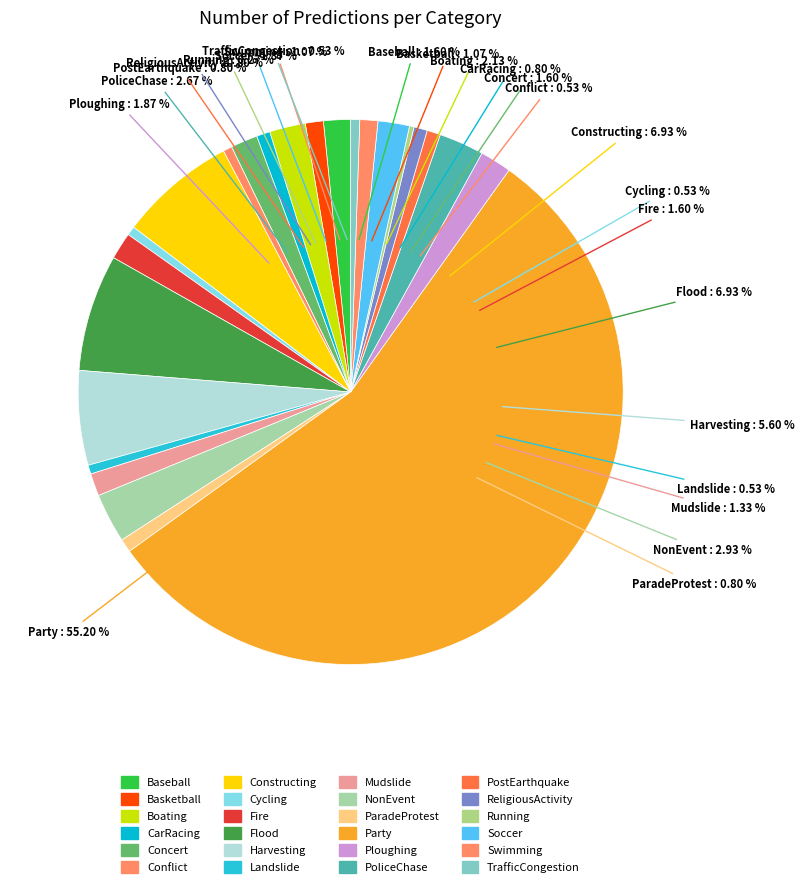

To the nearest percent, what is the combined percentage of PostEarthquake and Baseball?

2%